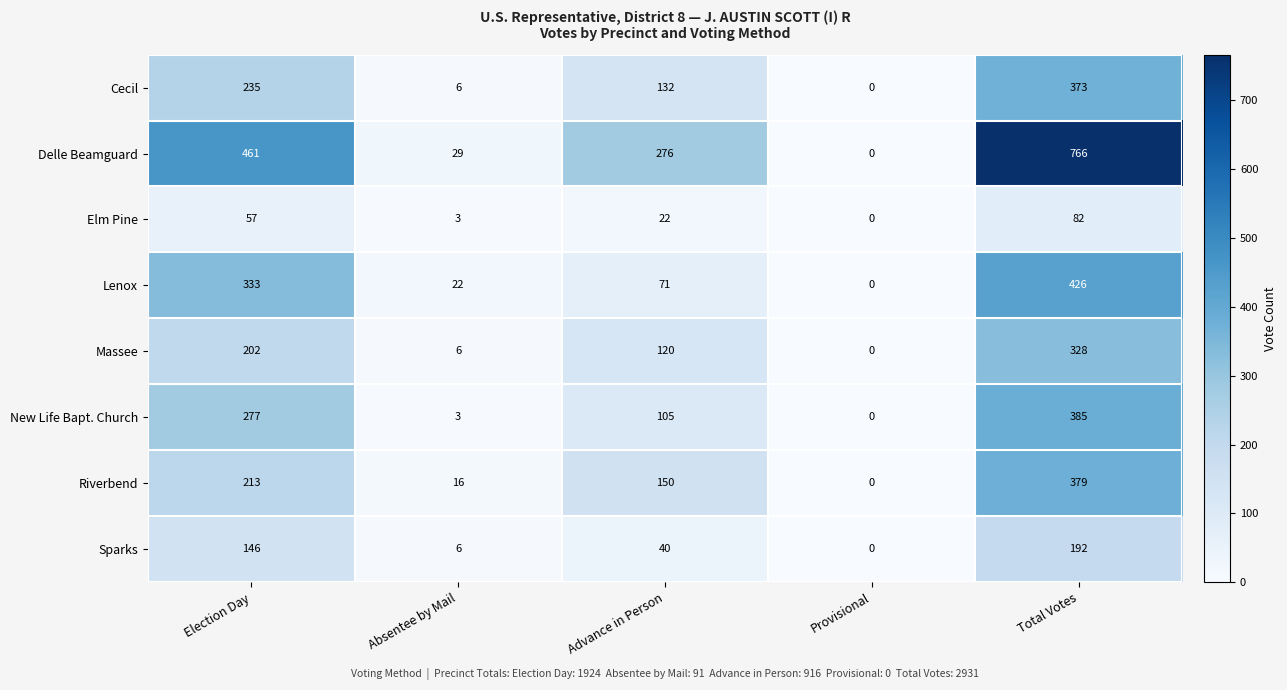

Which category has the highest value across all series?

Total Votes